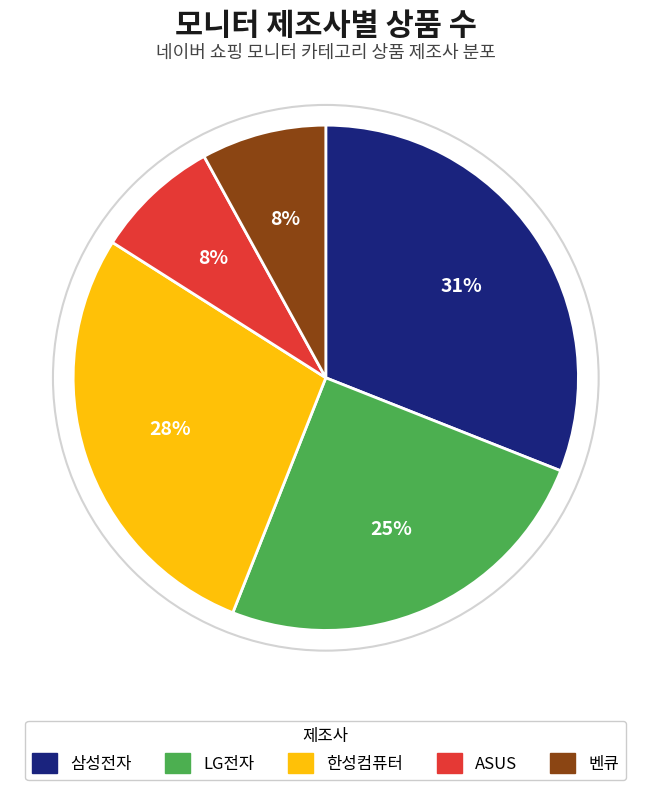

Do 삼성전자 and 한성컴퓨터 together represent more than half of the pie?

Yes